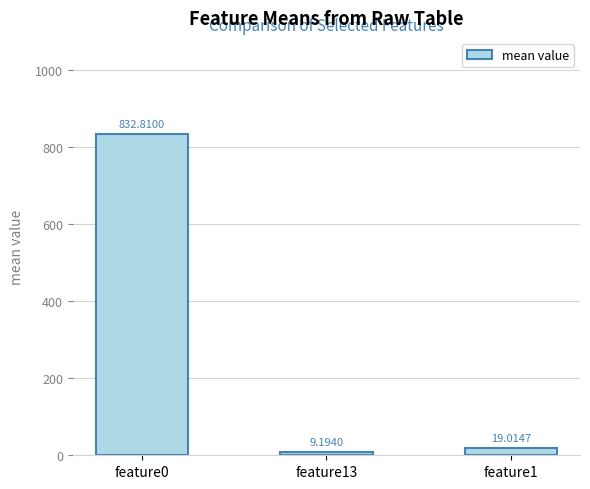

What is the ratio of the value at feature0 to the value at feature13?

90.6